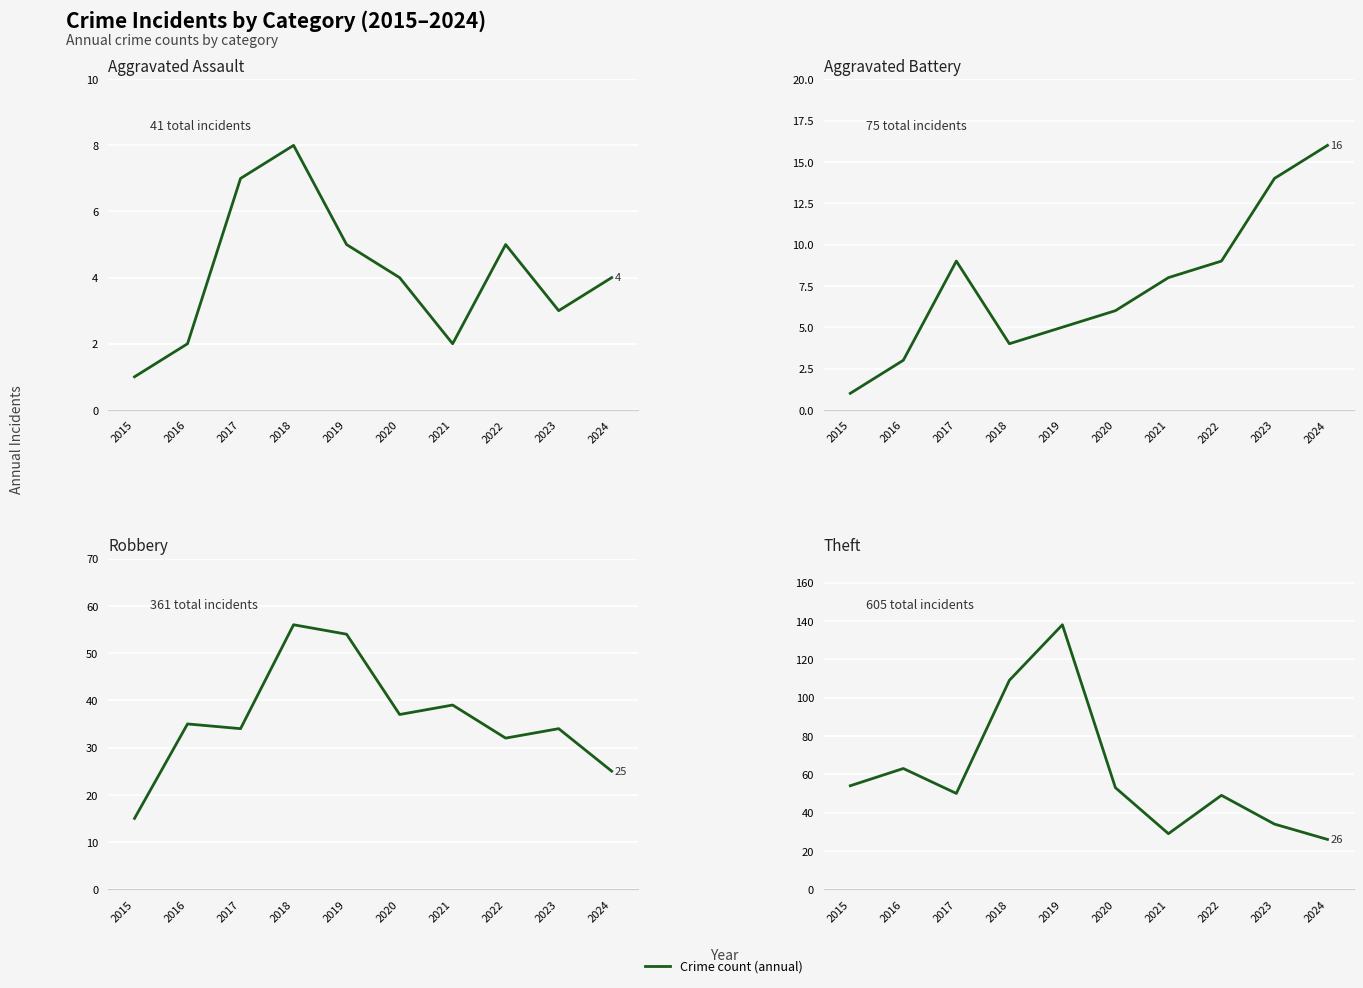

True or false: Aggravated Assault and Theft cross at least once.

False